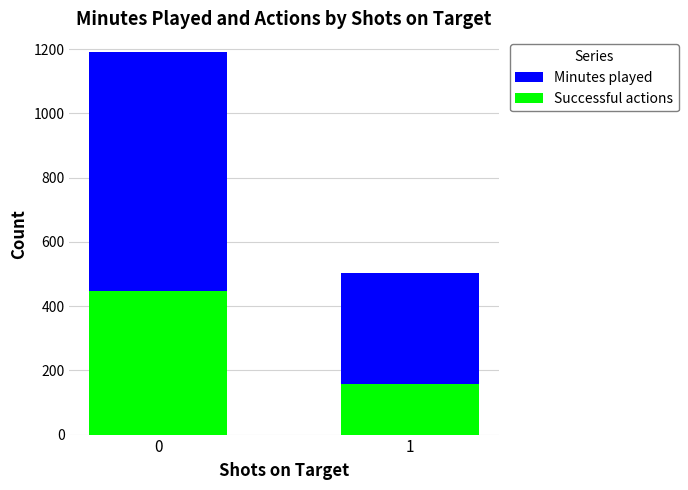

What value does the Minutes played series have at 1?

502